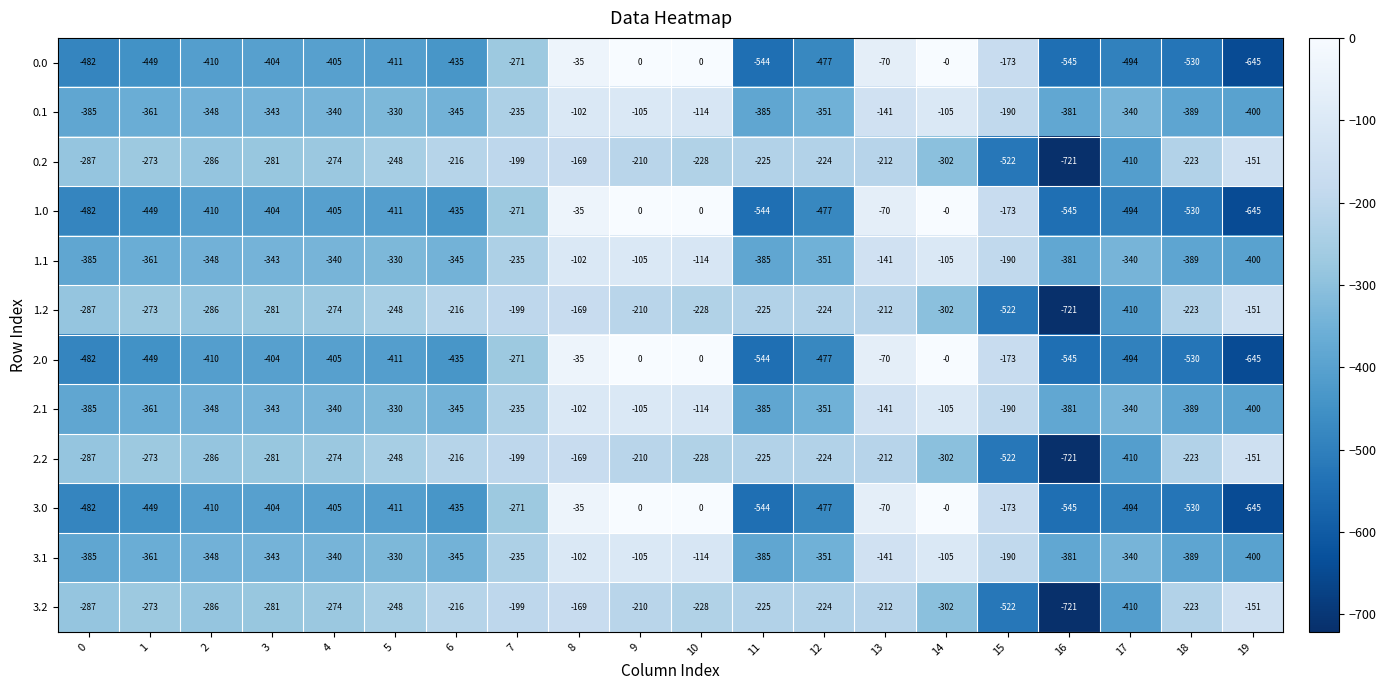

What is the sum of the 1.1 values at 19 and 11?

-785